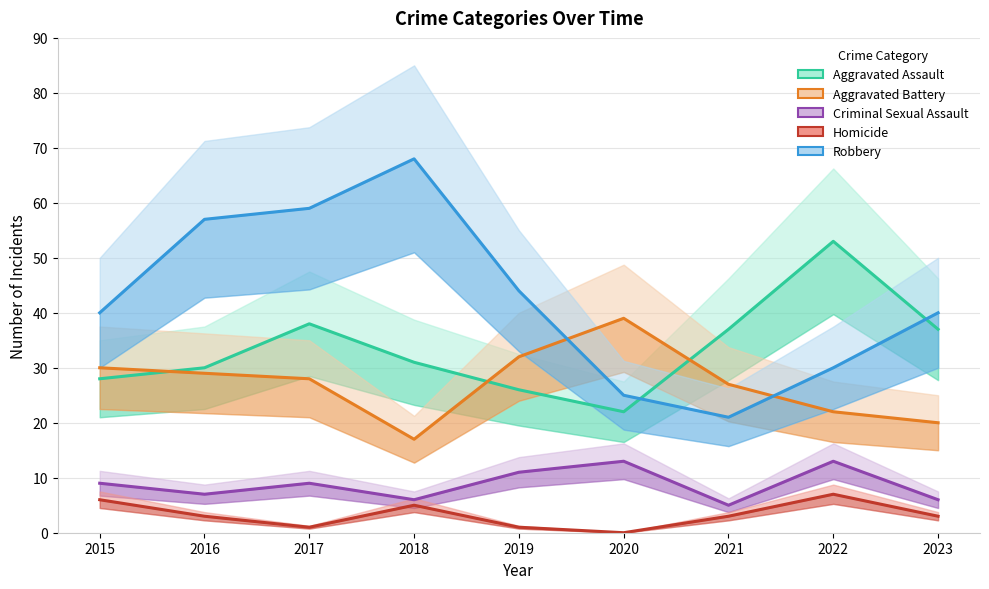

At how many categories does at least one series exceed 48?

4